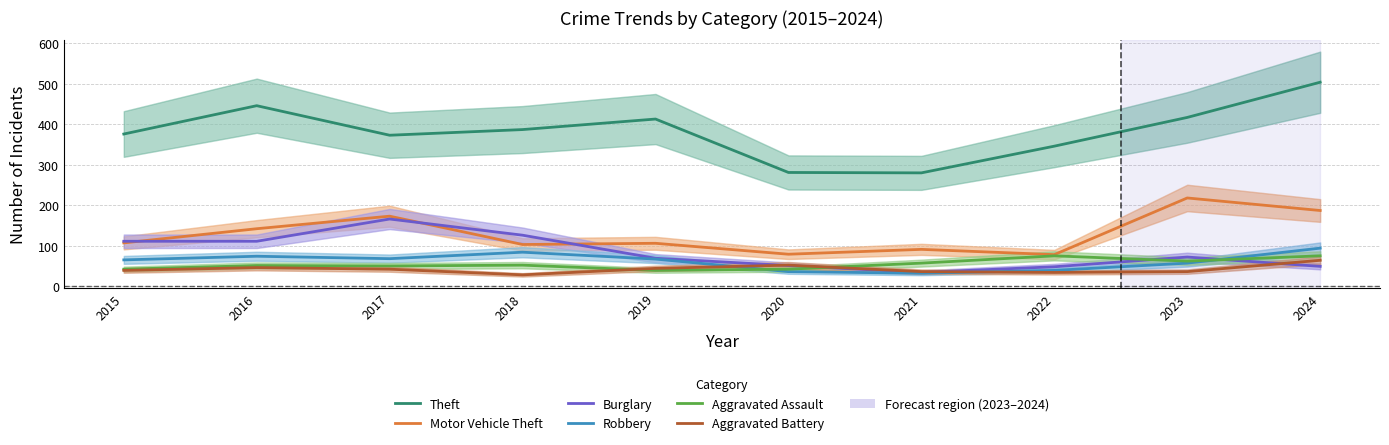

Which series has the largest range (max minus min)?

Theft